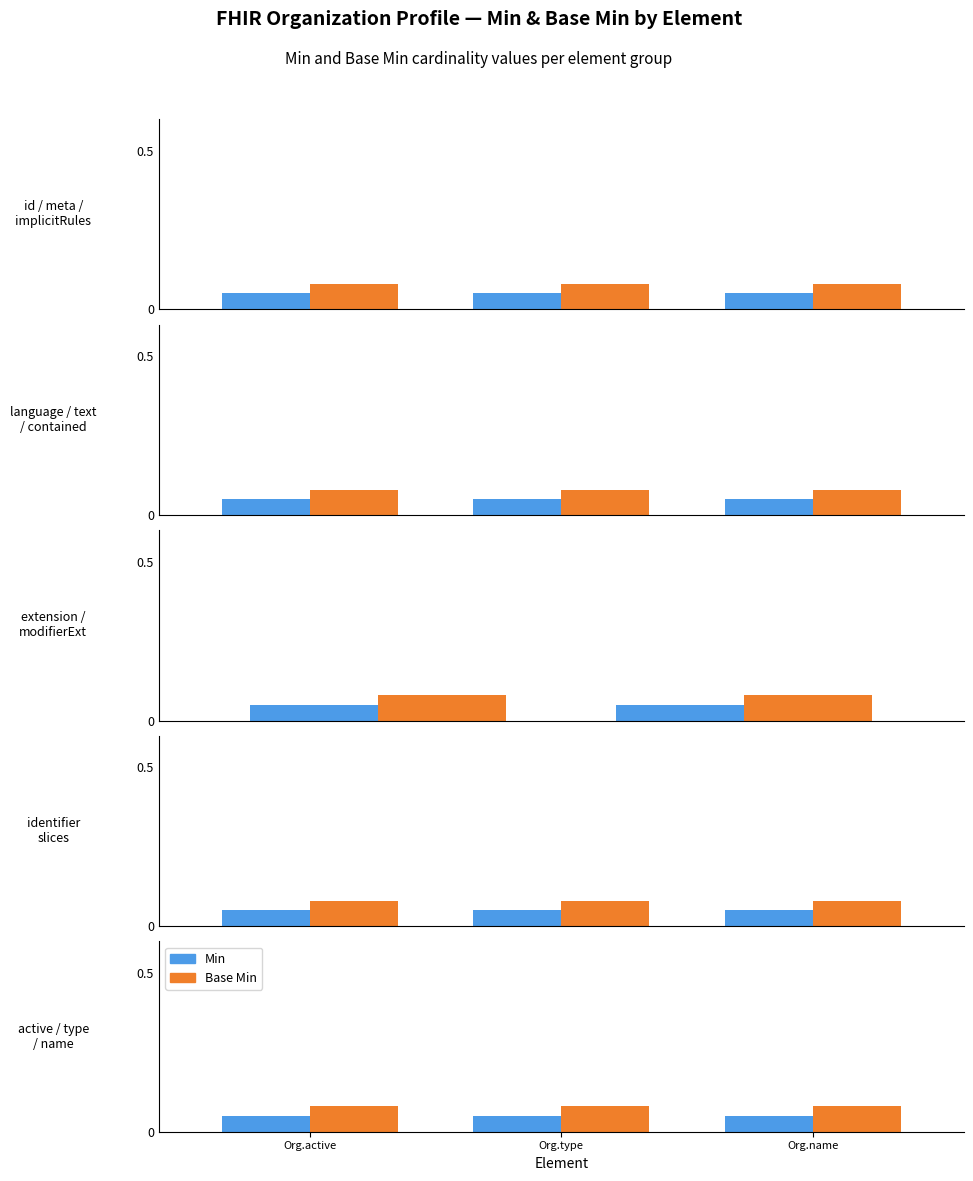

At Org.type, list the series in order from smallest to largest.

Min, Base Min